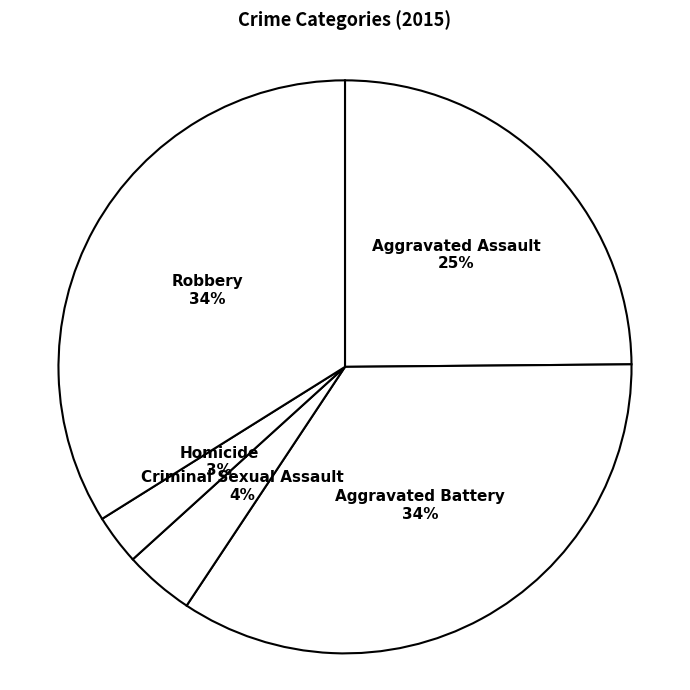

To the nearest percent, what is the combined percentage of Criminal Sexual Assault and Aggravated Assault?

29%